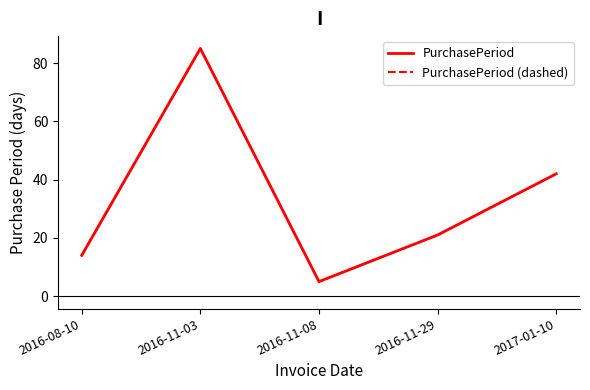

What is the smallest value displayed?

5